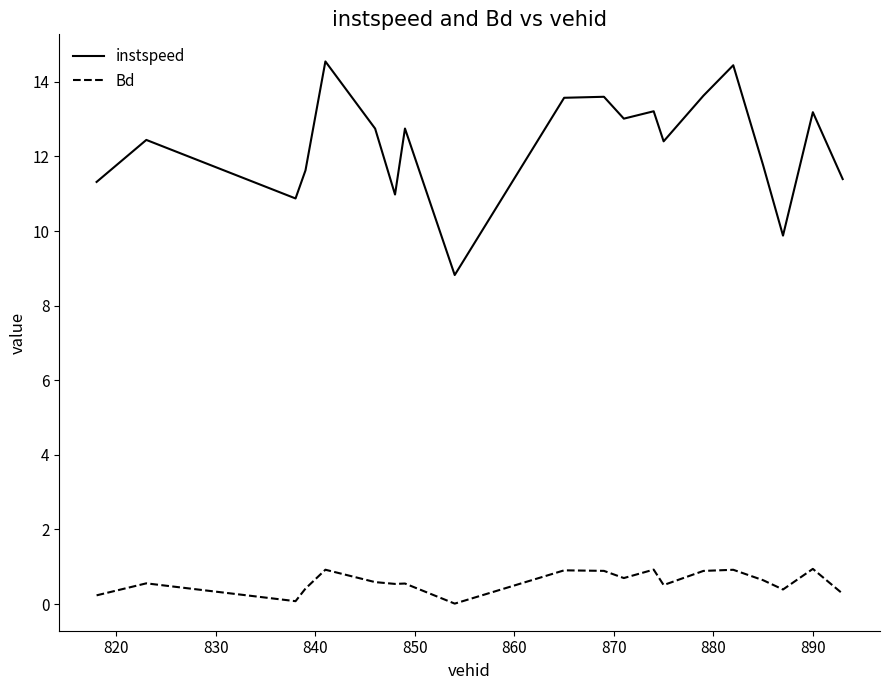

True or false: Bd and instspeed cross at least once.

False